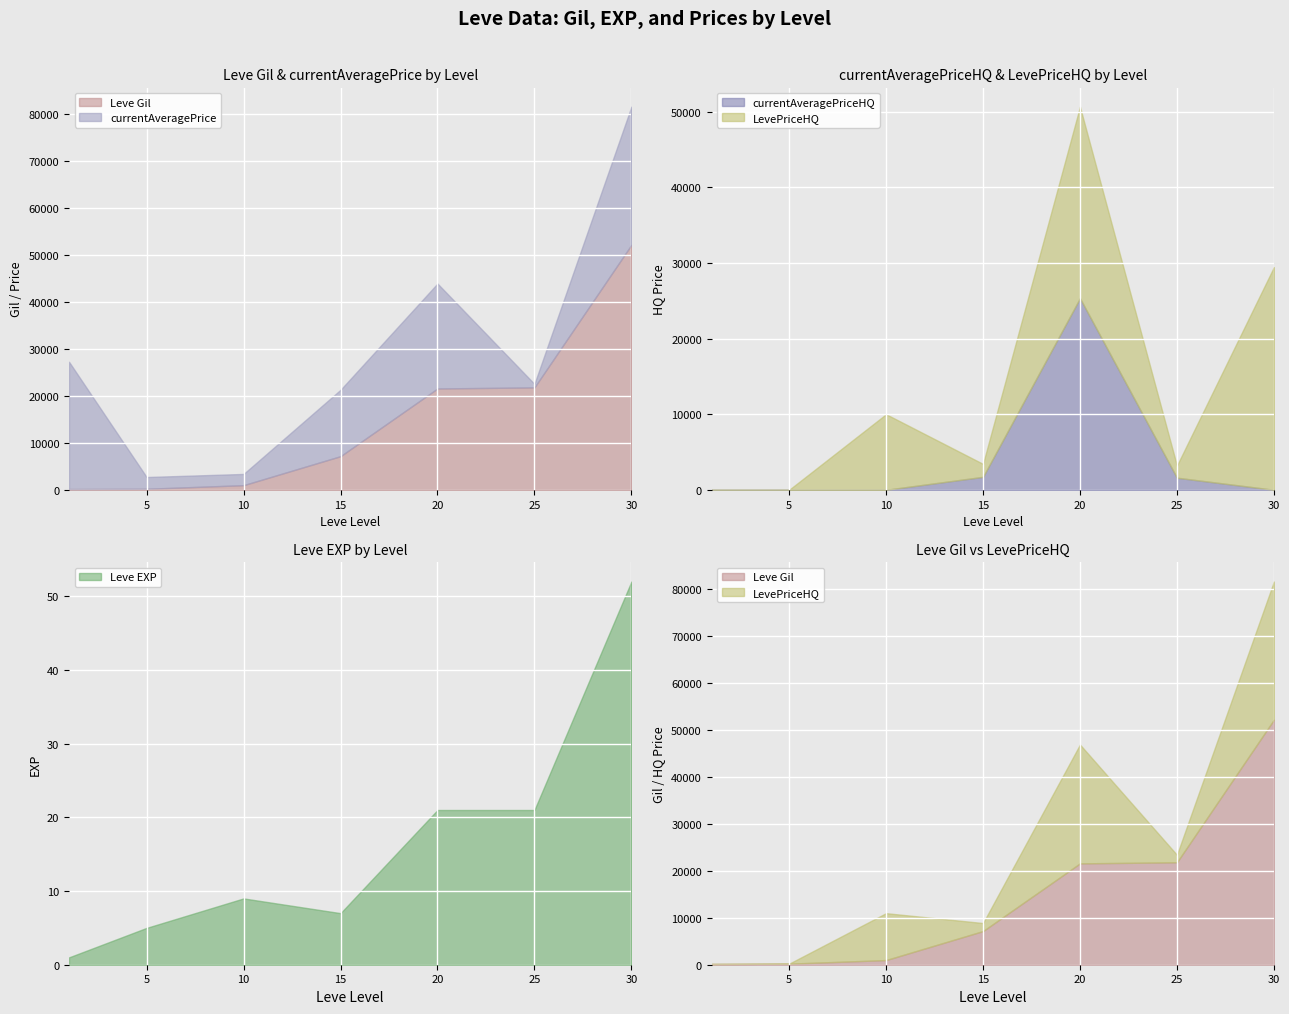

True or false: Leve EXP has a value of 7 at 15.

True